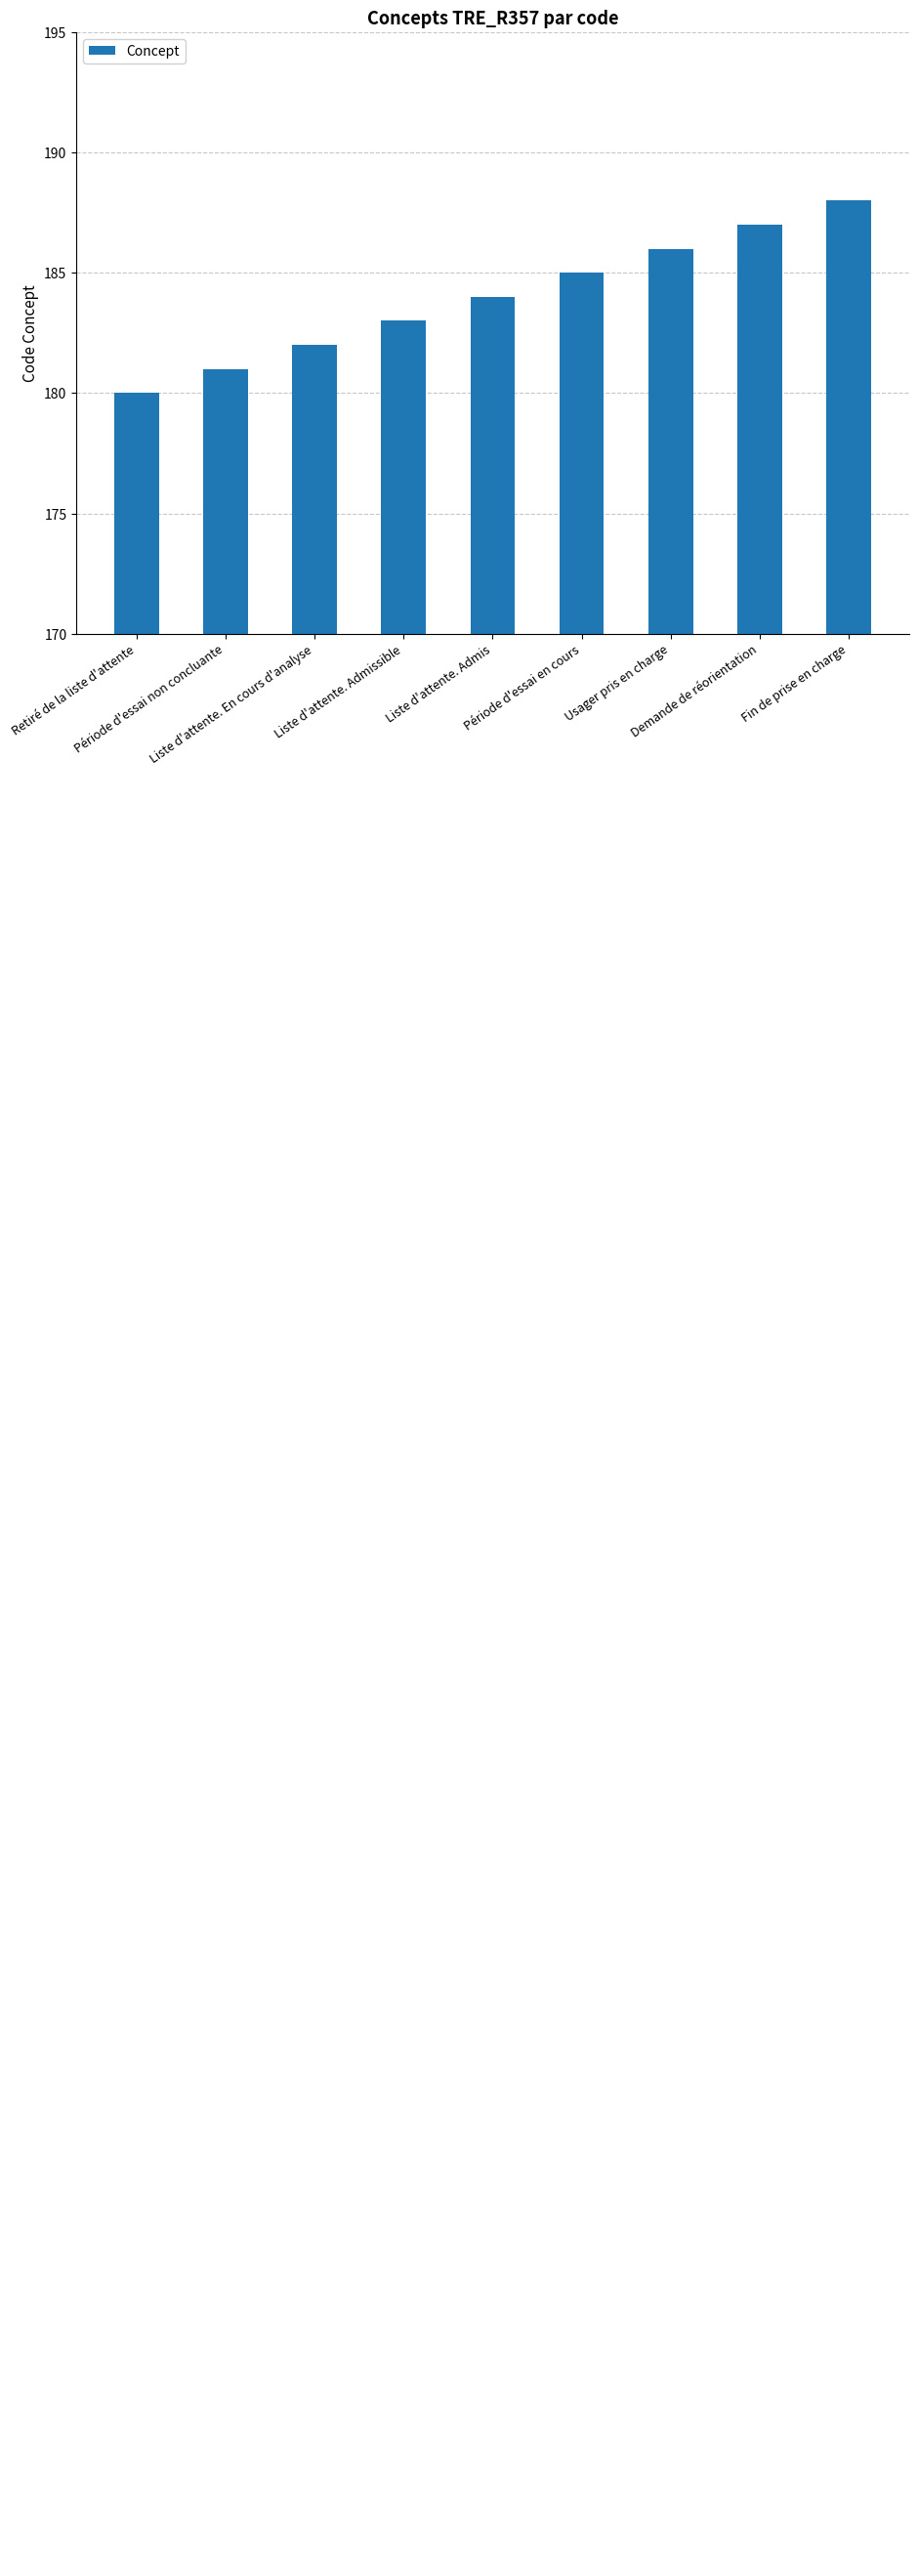

List the labels in order of value, smallest first.

Retiré de la liste d'attente, Période d'essai non concluante, Liste d'attente. En cours d'analyse, Liste d'attente. Admissible, Liste d'attente. Admis, Période d'essai en cours, Usager pris en charge, Demande de réorientation, Fin de prise en charge